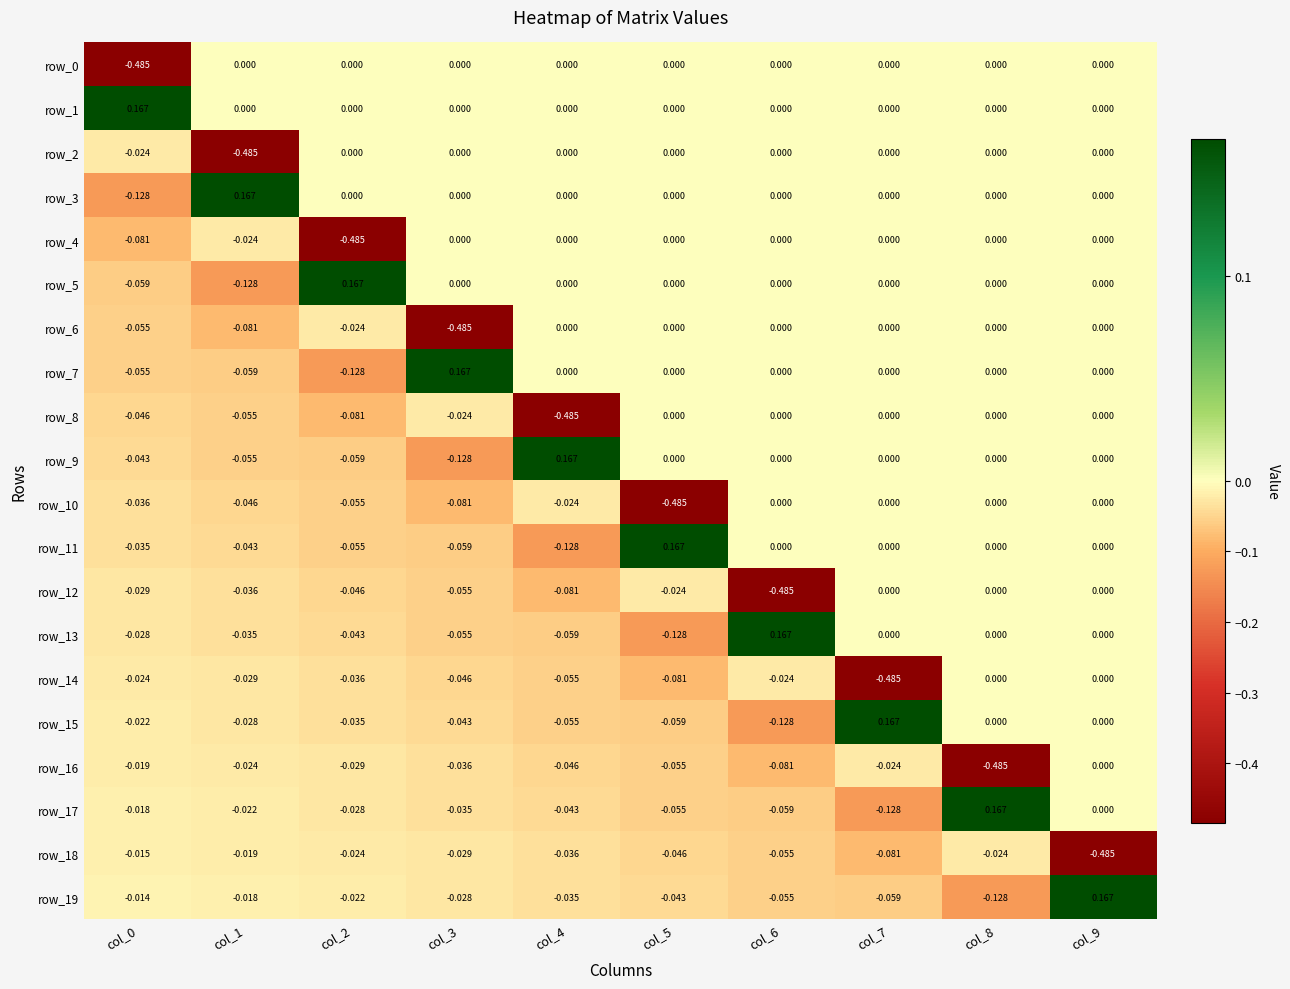

Count the number of data series in this chart.

20